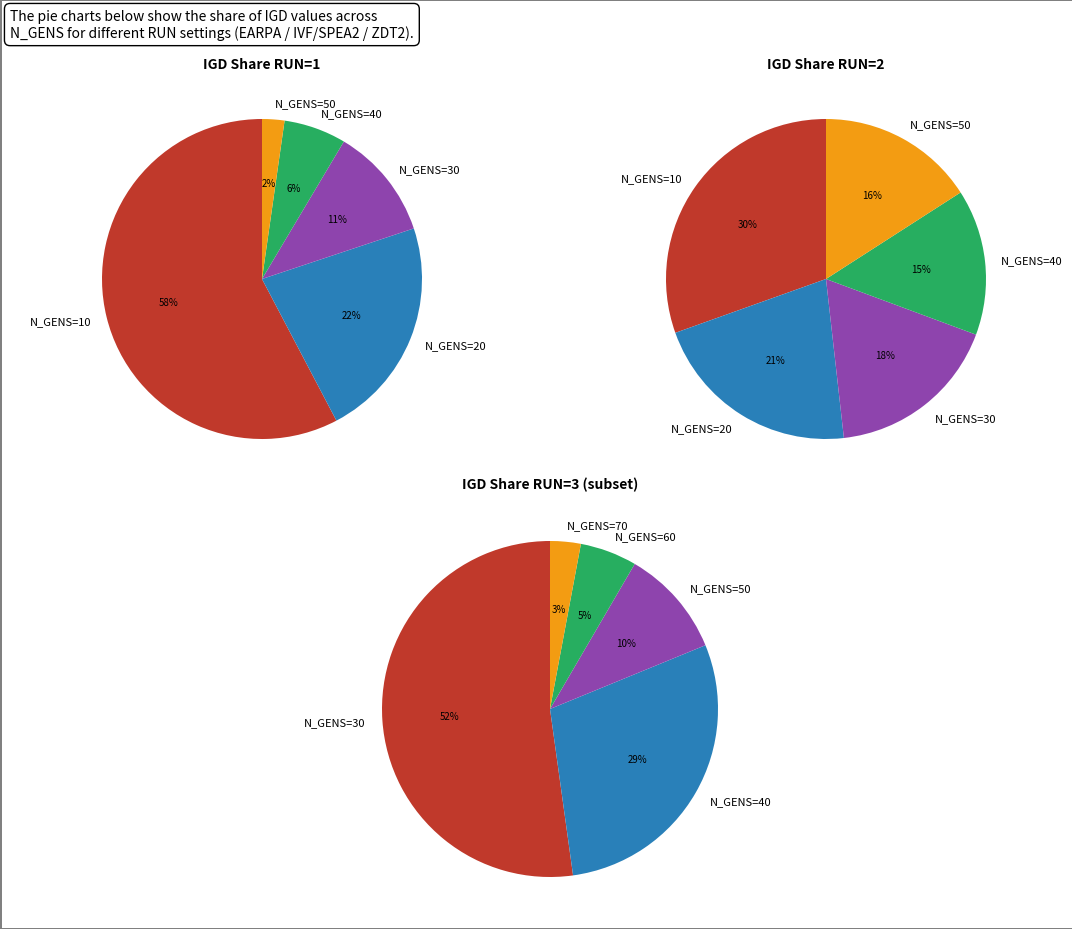

Is 1 the majority of the pie?

No